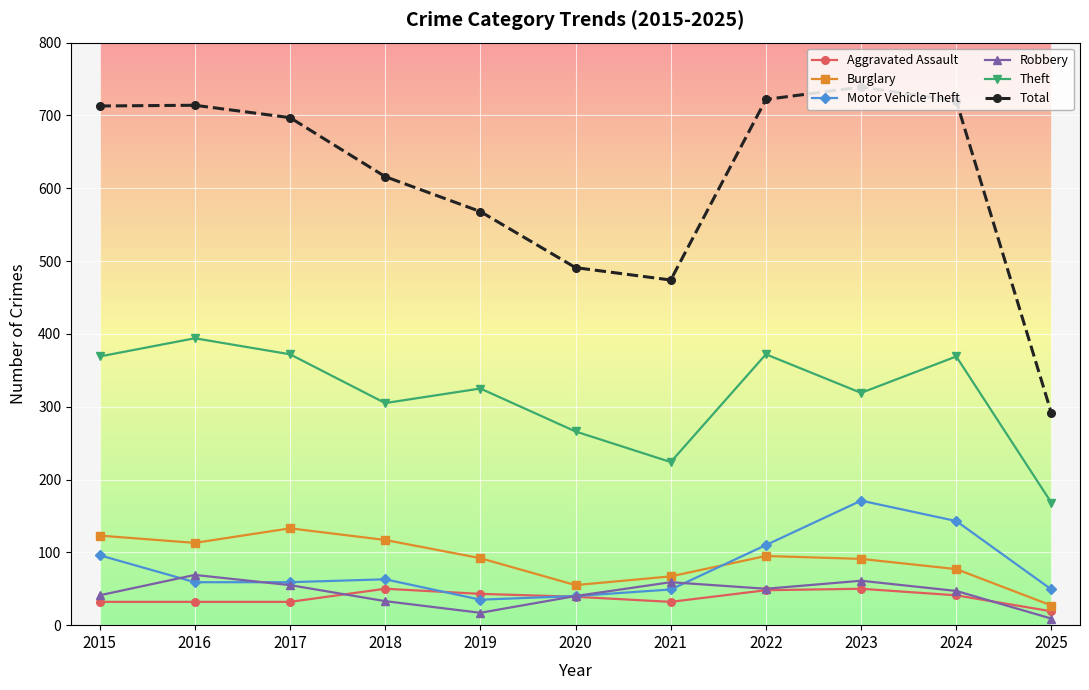

How many values in the Theft series are below 325?

5